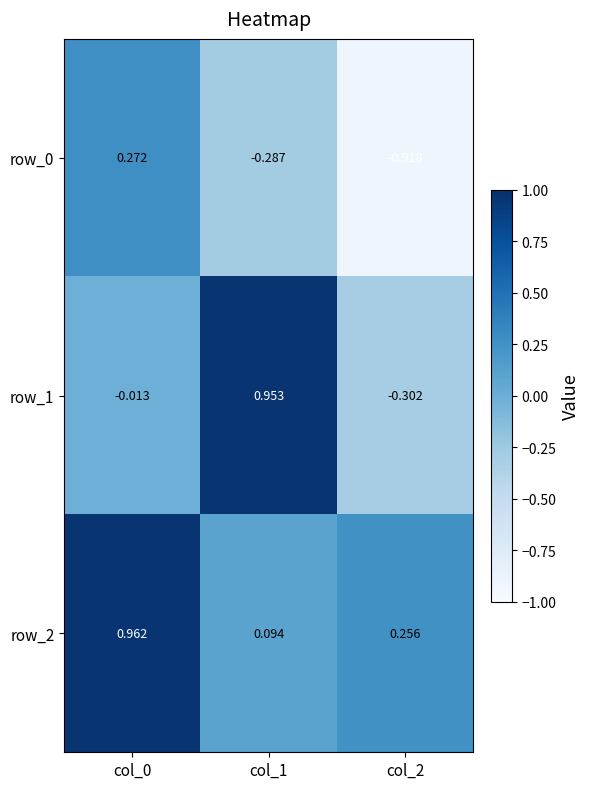

Is the value of row_2 at col_0 greater than the value of row_0 at col_1?

Yes